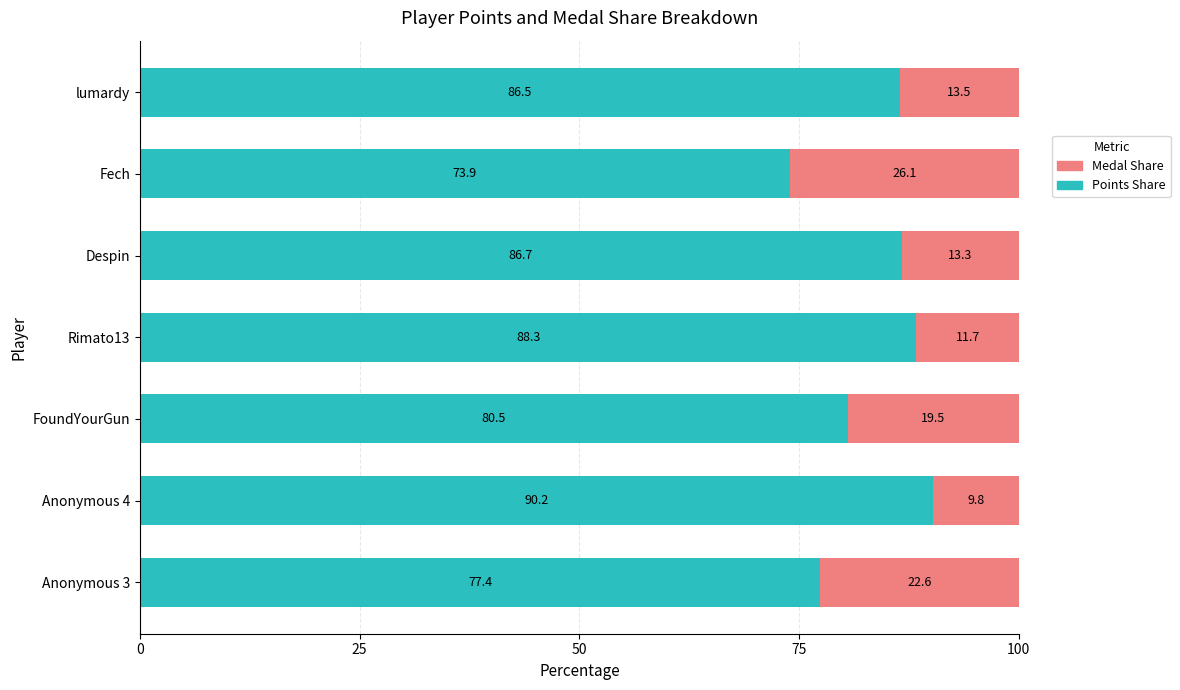

What is the lowest value of the Points Share series?

73.9